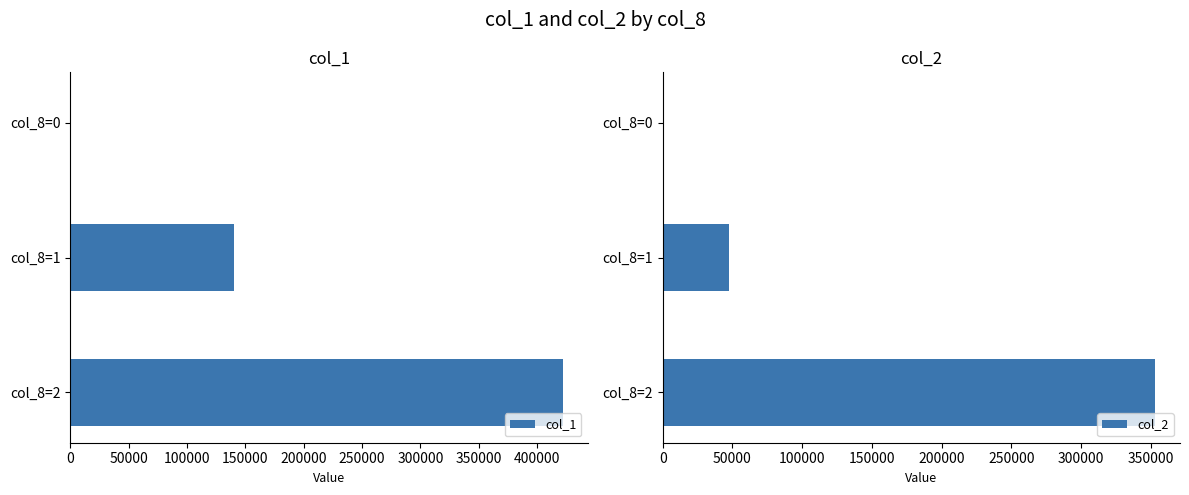

True or false: col_1 has a value of 184919 at col_8=1.

False